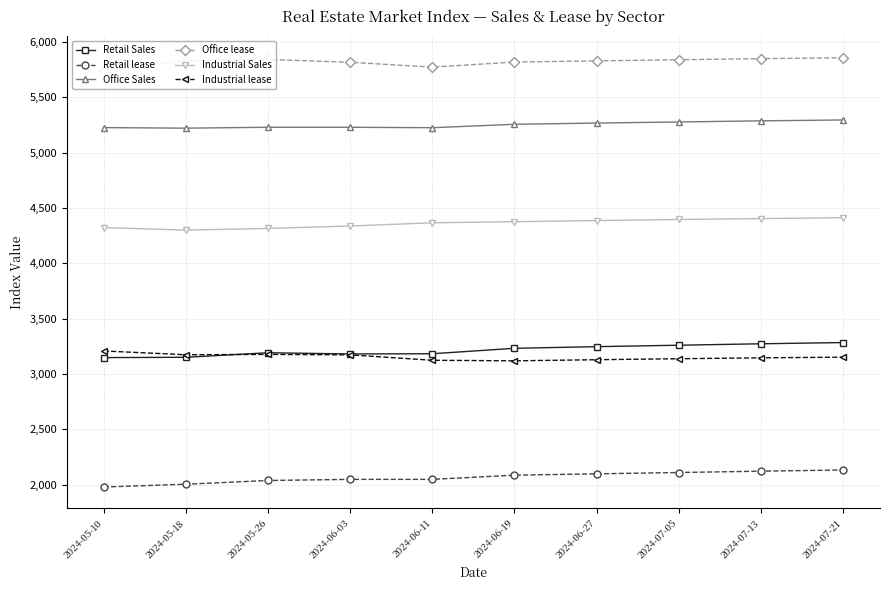

Which series changed the most between 2024-05-10 and 2024-06-11?

Industrial lease